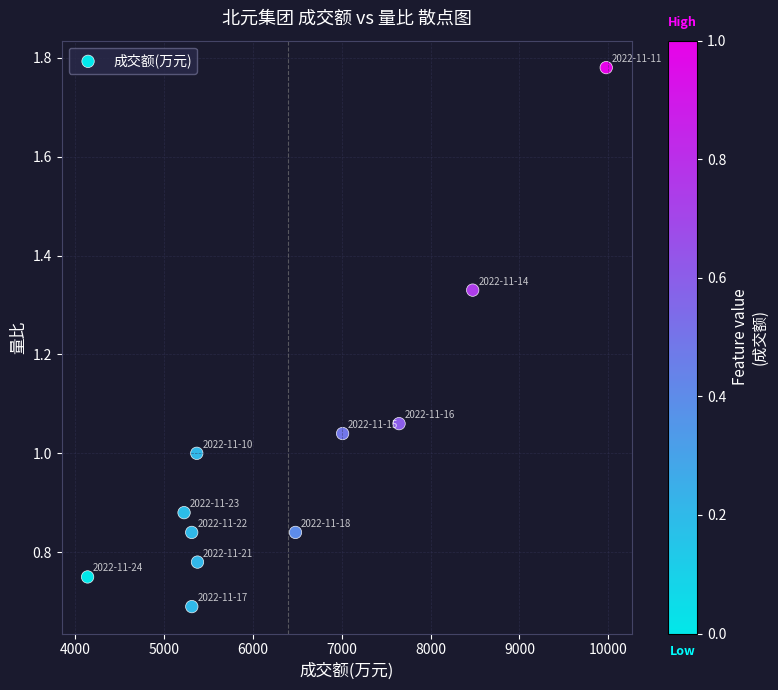

What is the average X value?

6394.4